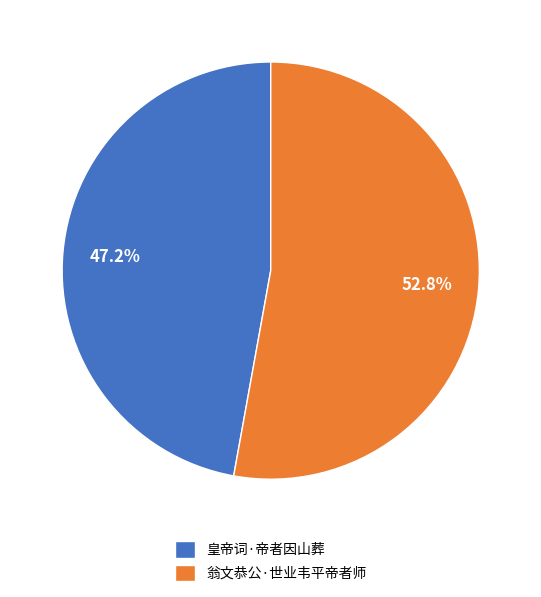

How many segments does this pie chart have?

2